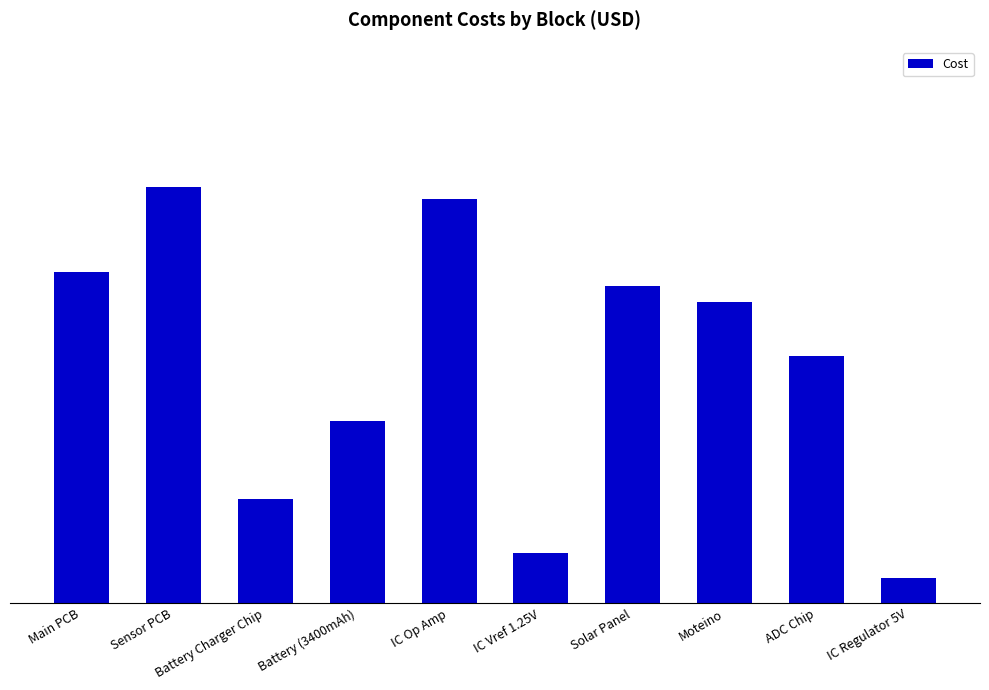

What position from the left is Main PCB?

1